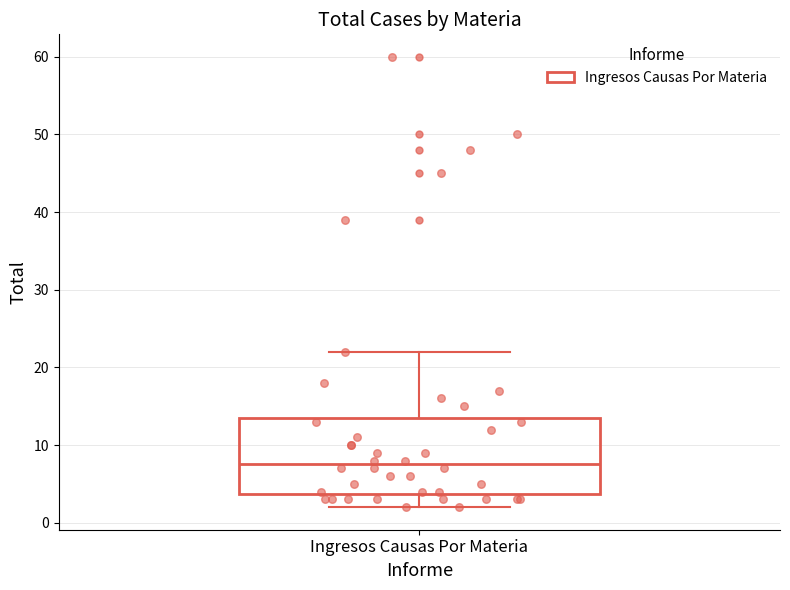

Read this box plot against the y-axis: the position of the median line, the range covered by the box, and the ends of both whiskers. The values are not printed on the chart, so give them approximately, as read against the axis.

median 8, box 4 to 14, whiskers 2 to 22